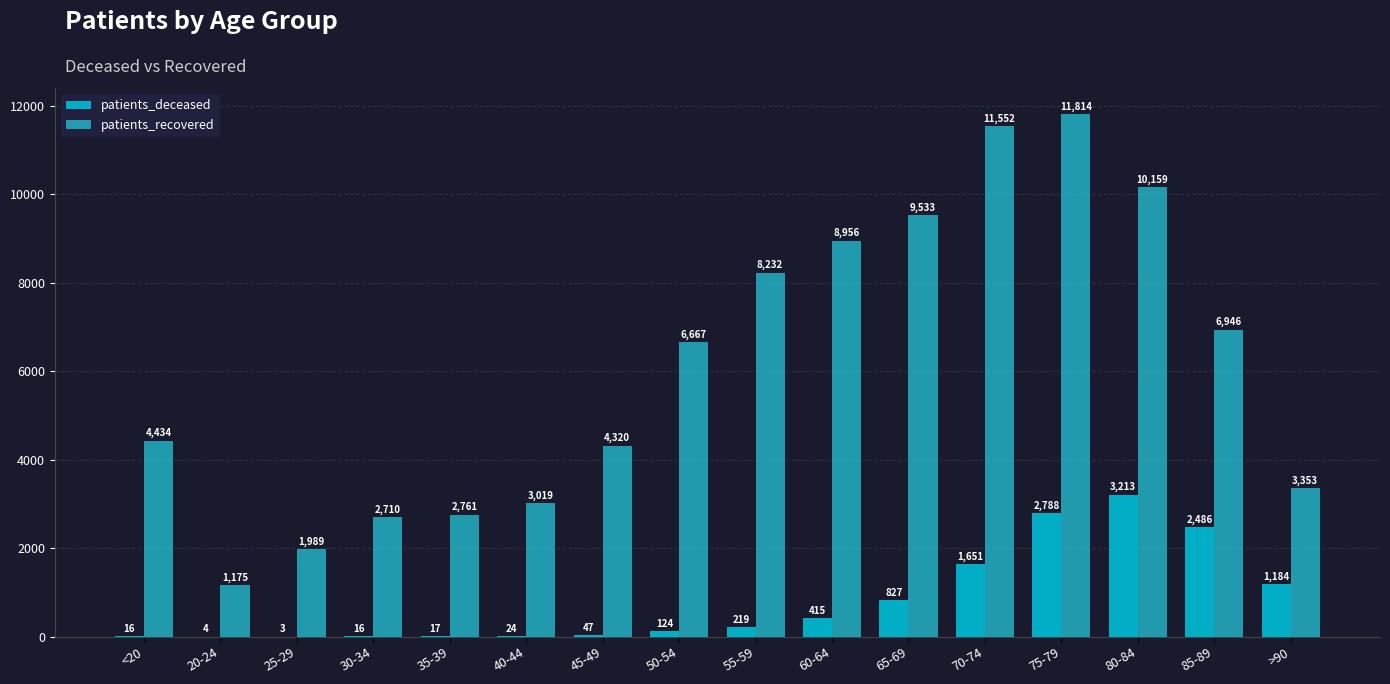

At which label does patients_recovered reach its peak?

75-79